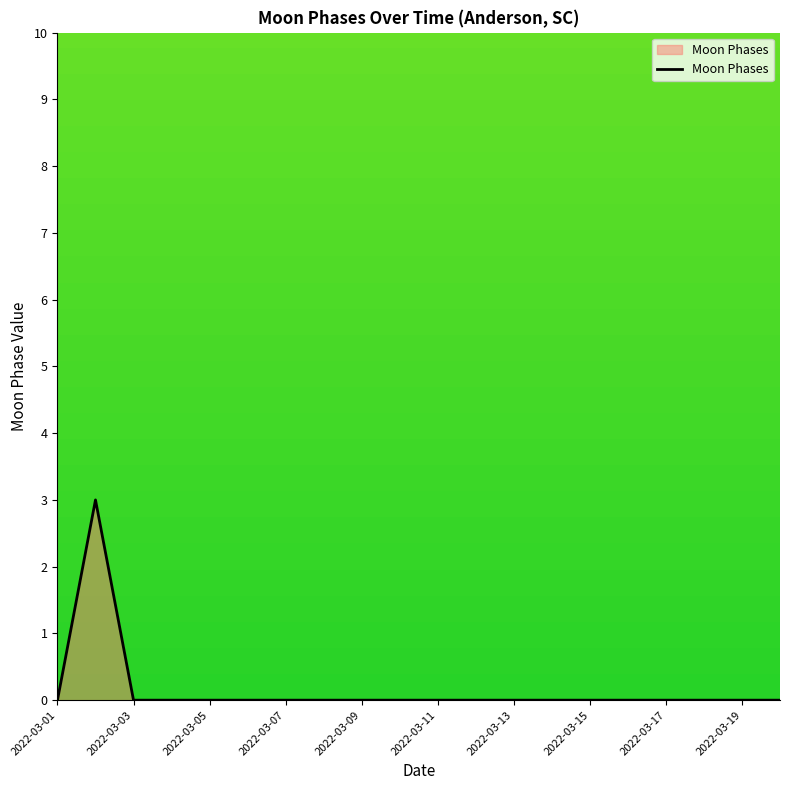

What is the sum of all values?

3